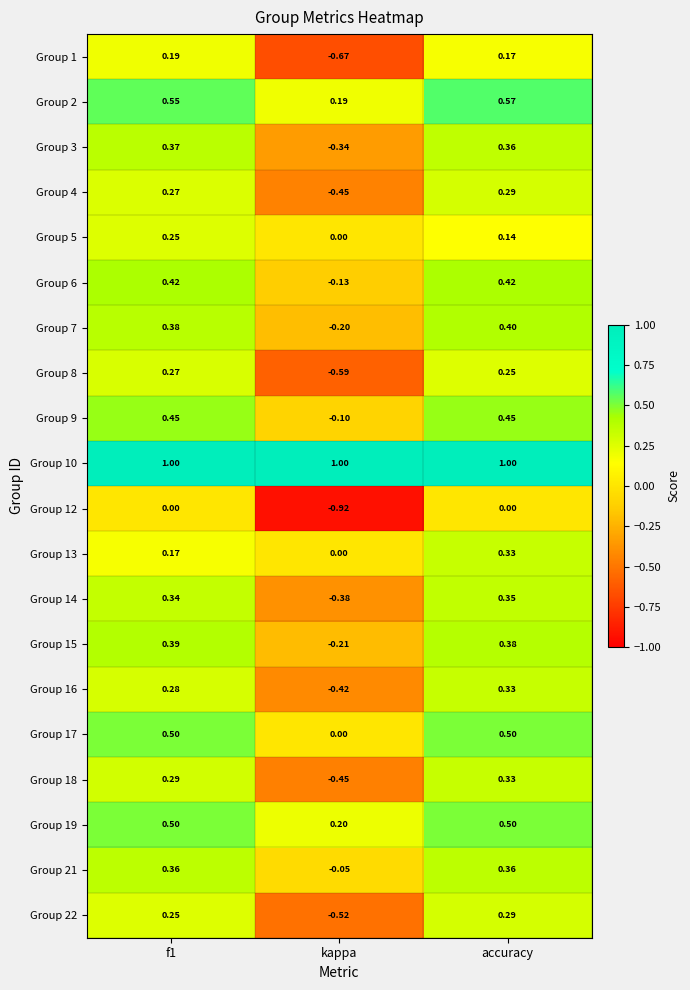

Where is Group 9 nearest to the value 0?

kappa